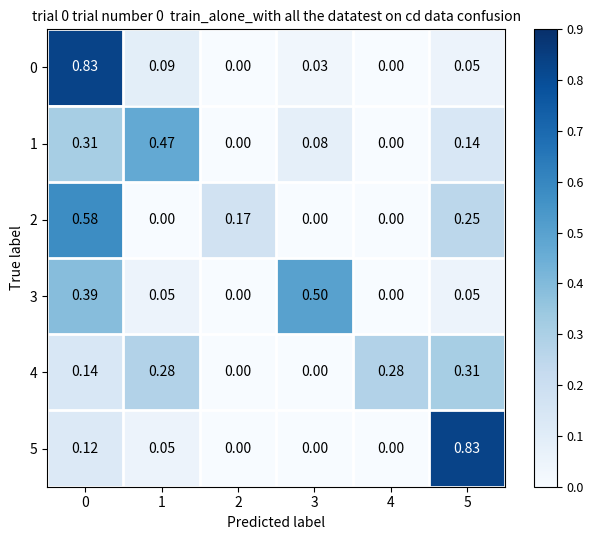

Is the value of 1 at 5 greater than the value of 5 at 4?

Yes